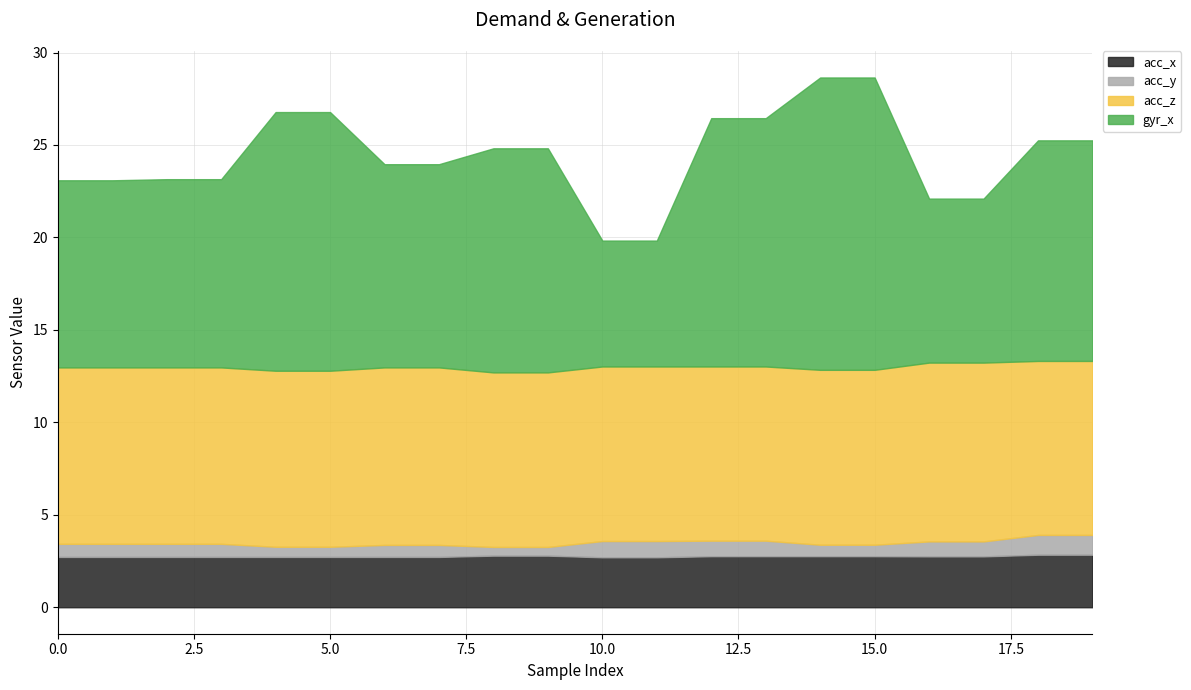

What is the maximum value for acc_x?

2.8